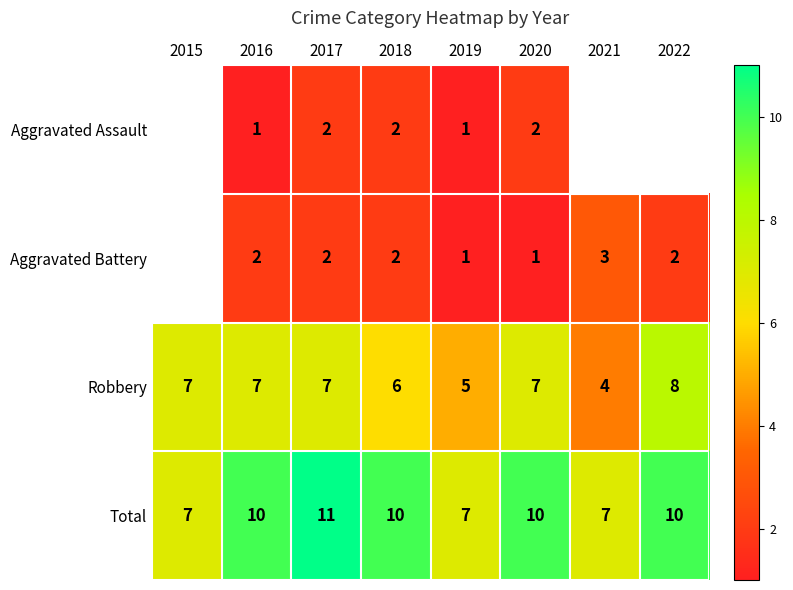

Count the Robbery values in the range 6 to 7.

5